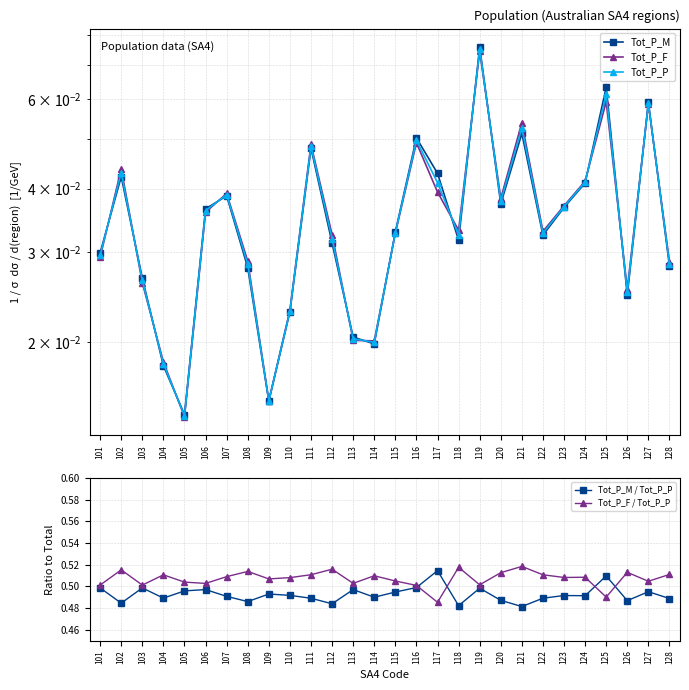

How many lines are shown in the chart?

5